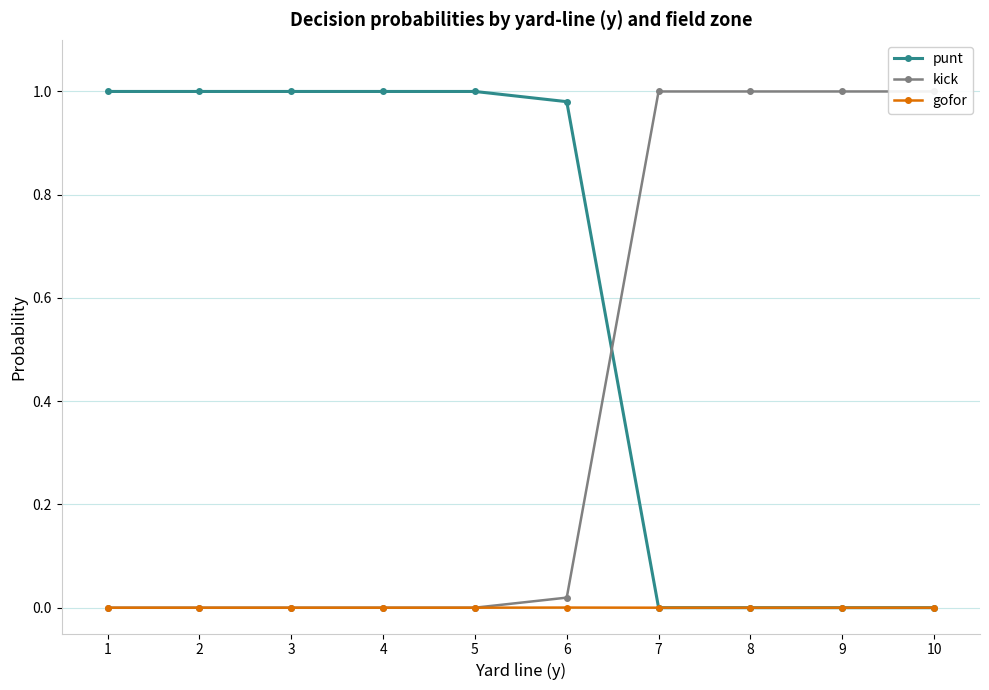

How many values in kick are above zero?

5